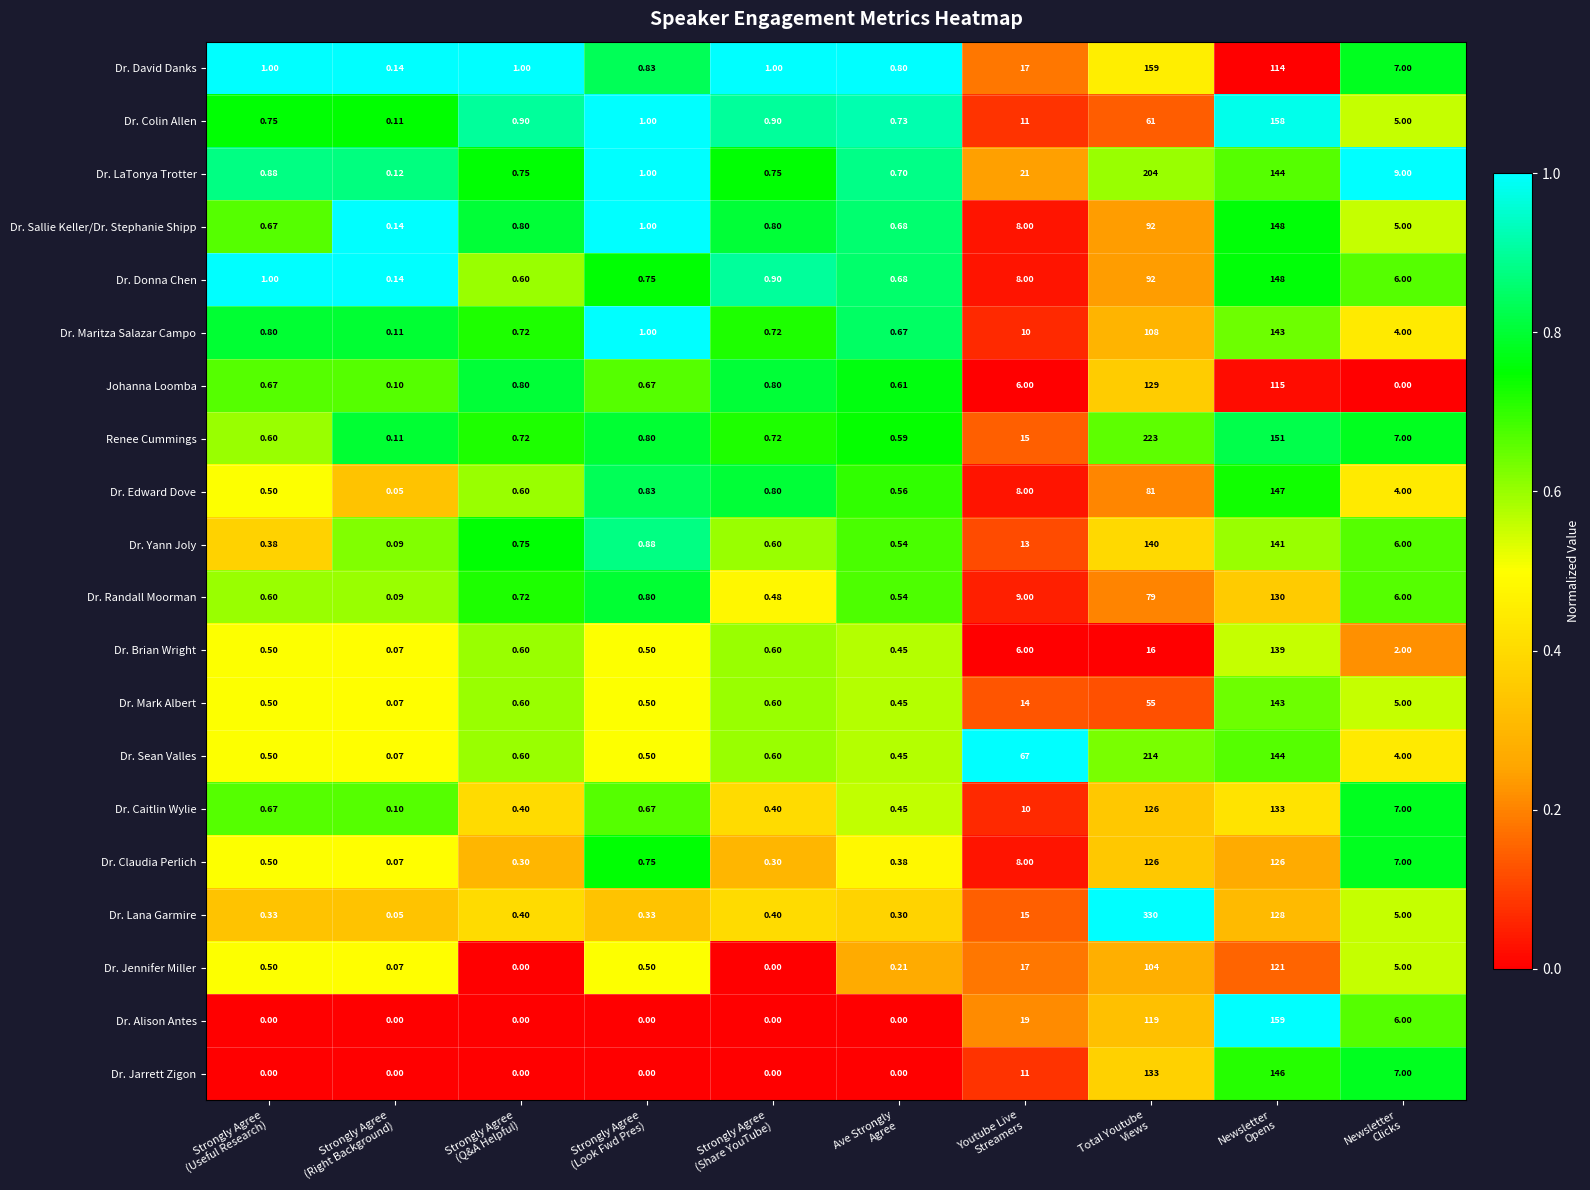

Count the number of categories in the chart.

10